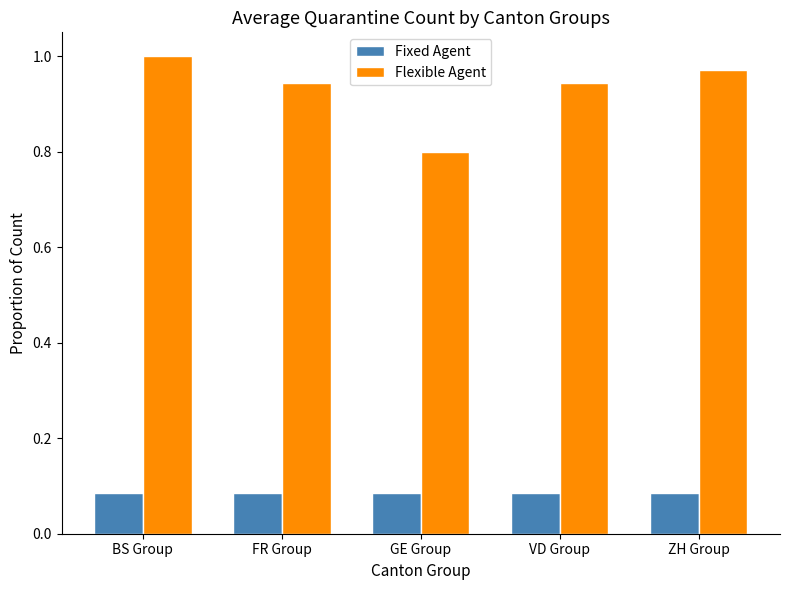

Is it true that Flexible Agent equals 0.5 at FR Group?

False